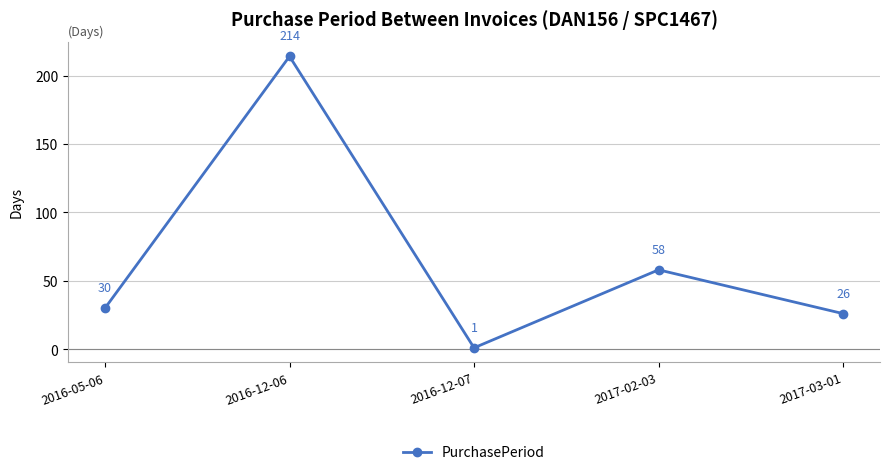

At which category does the data reach its first local valley?

2016-12-07